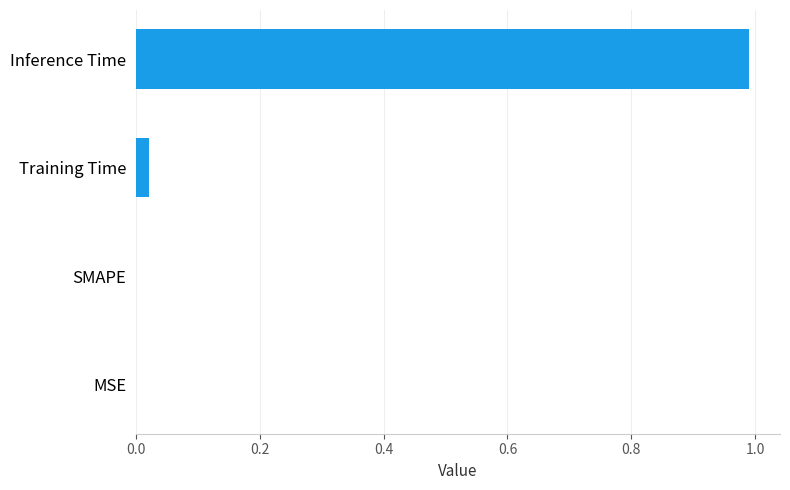

What is the maximum value shown in the chart?

1.0